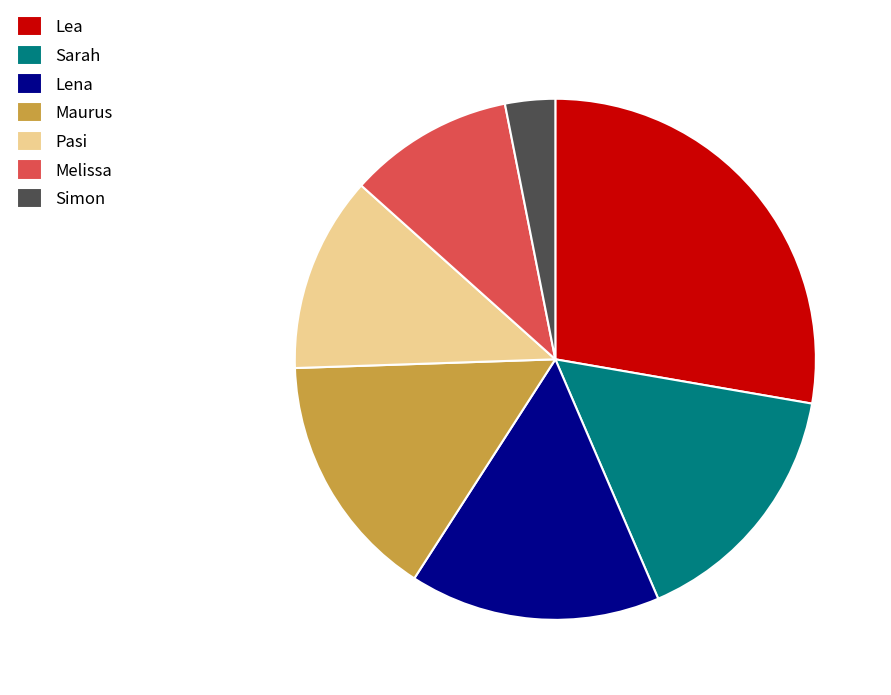

Does any single category account for the majority?

No